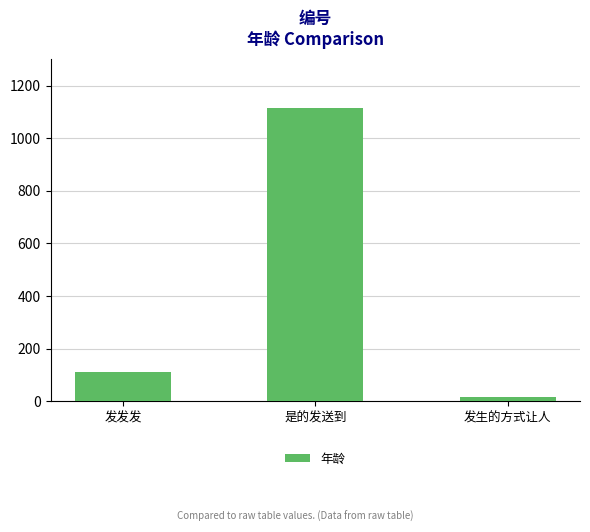

The value at 发生的方式让人 is 15. True or false?

True